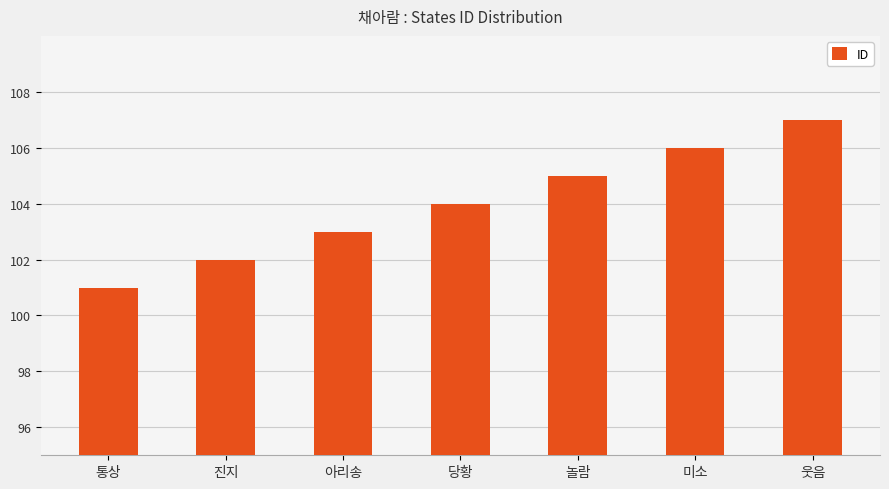

Which label corresponds to the largest value in the chart?

웃음